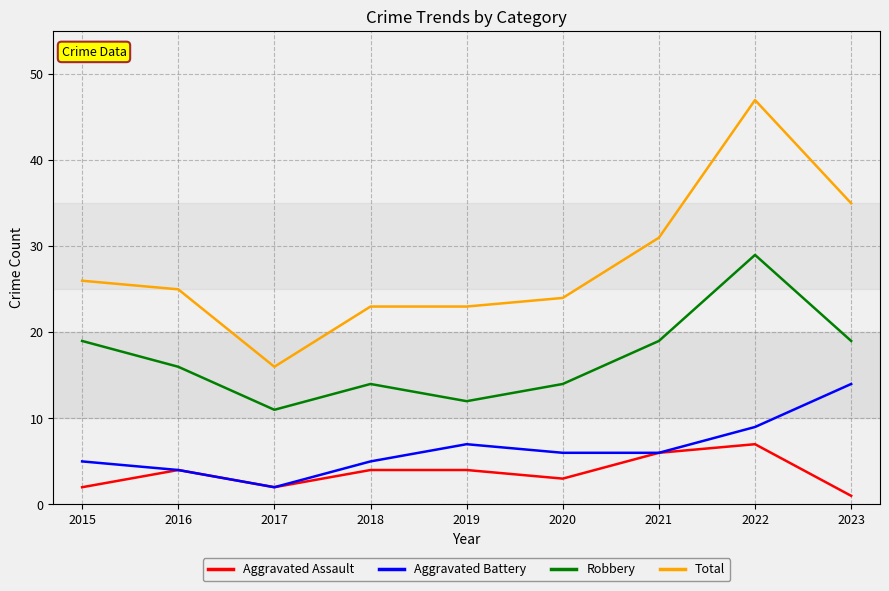

What is the difference between the highest and lowest values at 2020?

21